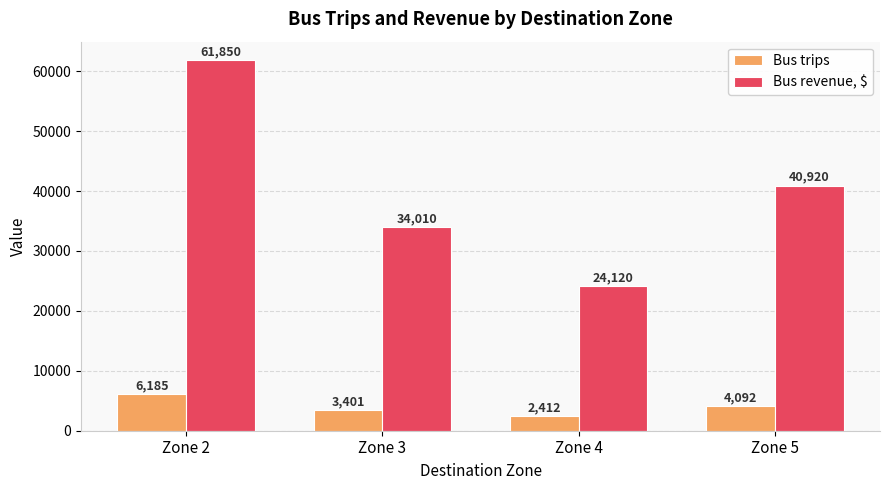

At which label is Bus revenue, $ closest to 42985?

Zone 5